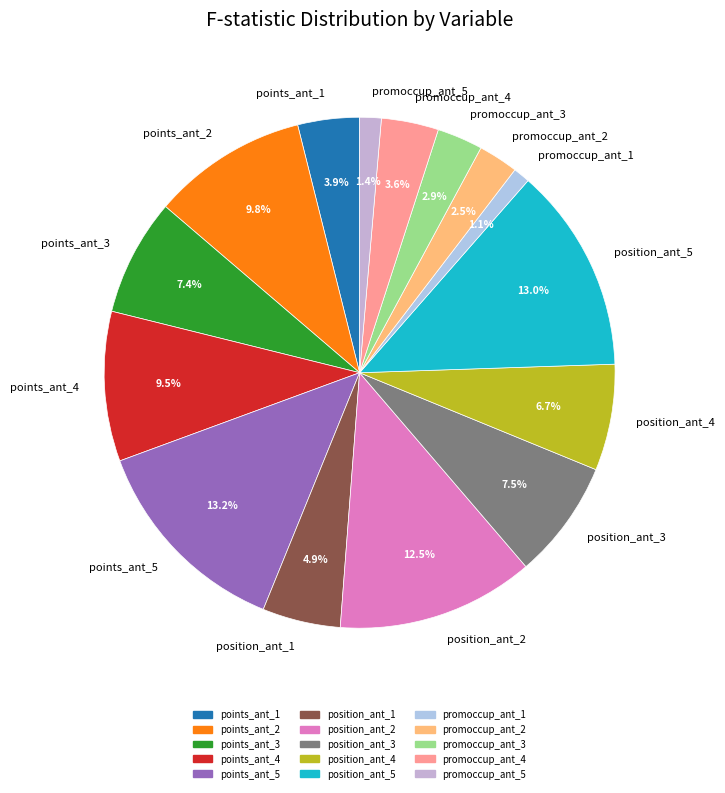

How many segments does this pie chart have?

15